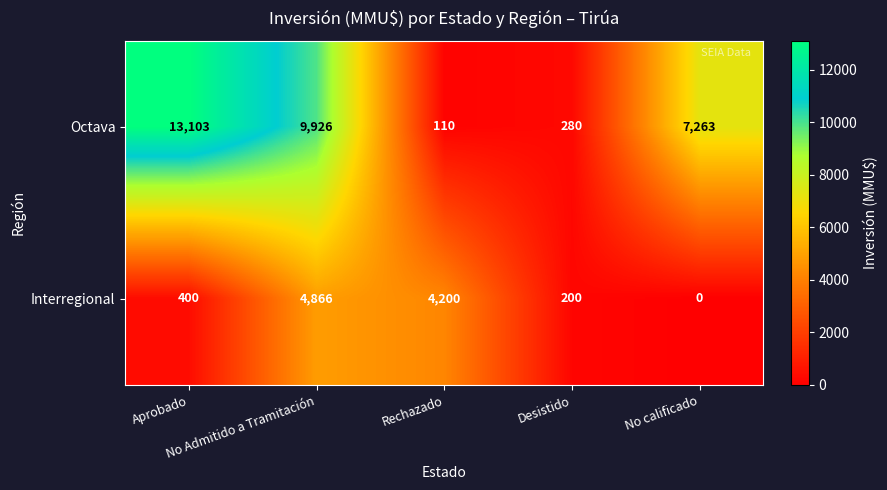

Which series has the largest total across all categories?

Octava